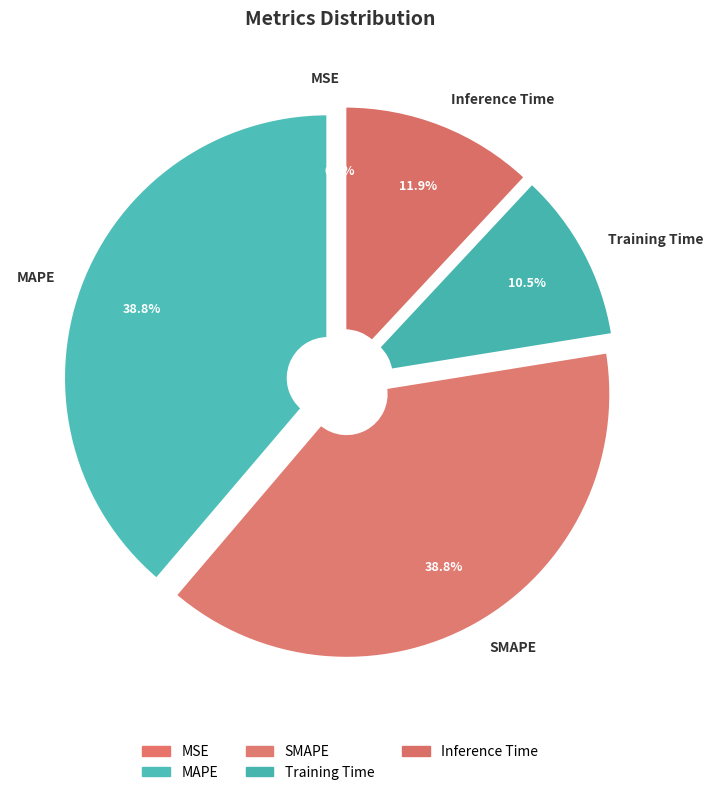

To the nearest percent, what portion does SMAPE represent?

39%